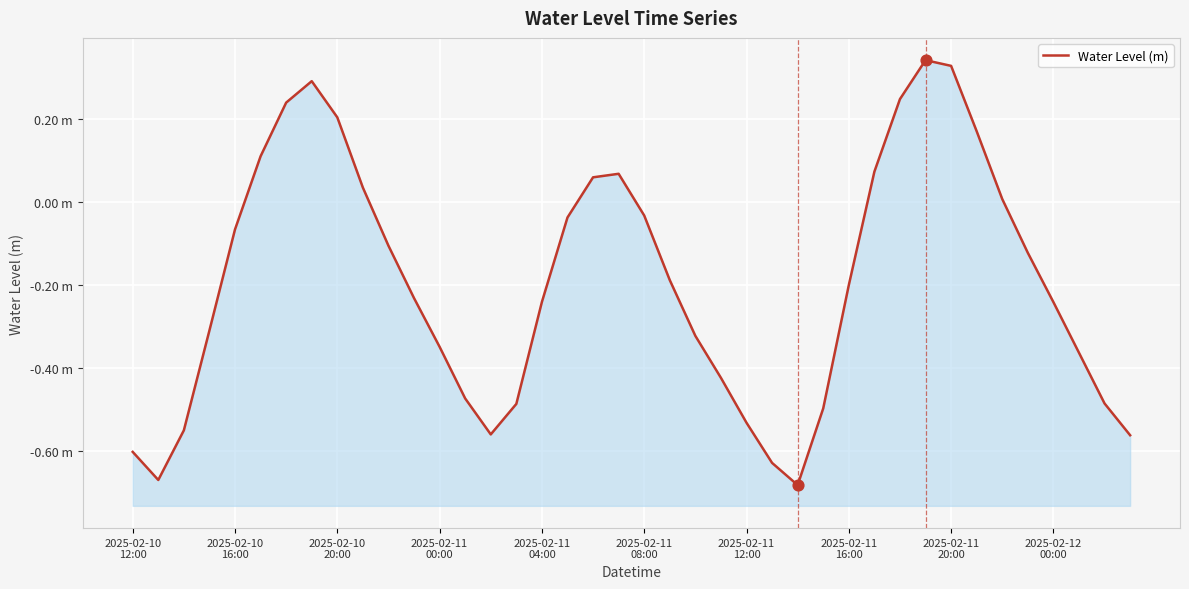

What is the change in value from 2025-02-10 16:00 to 2025-02-11 16:00?

-0.1